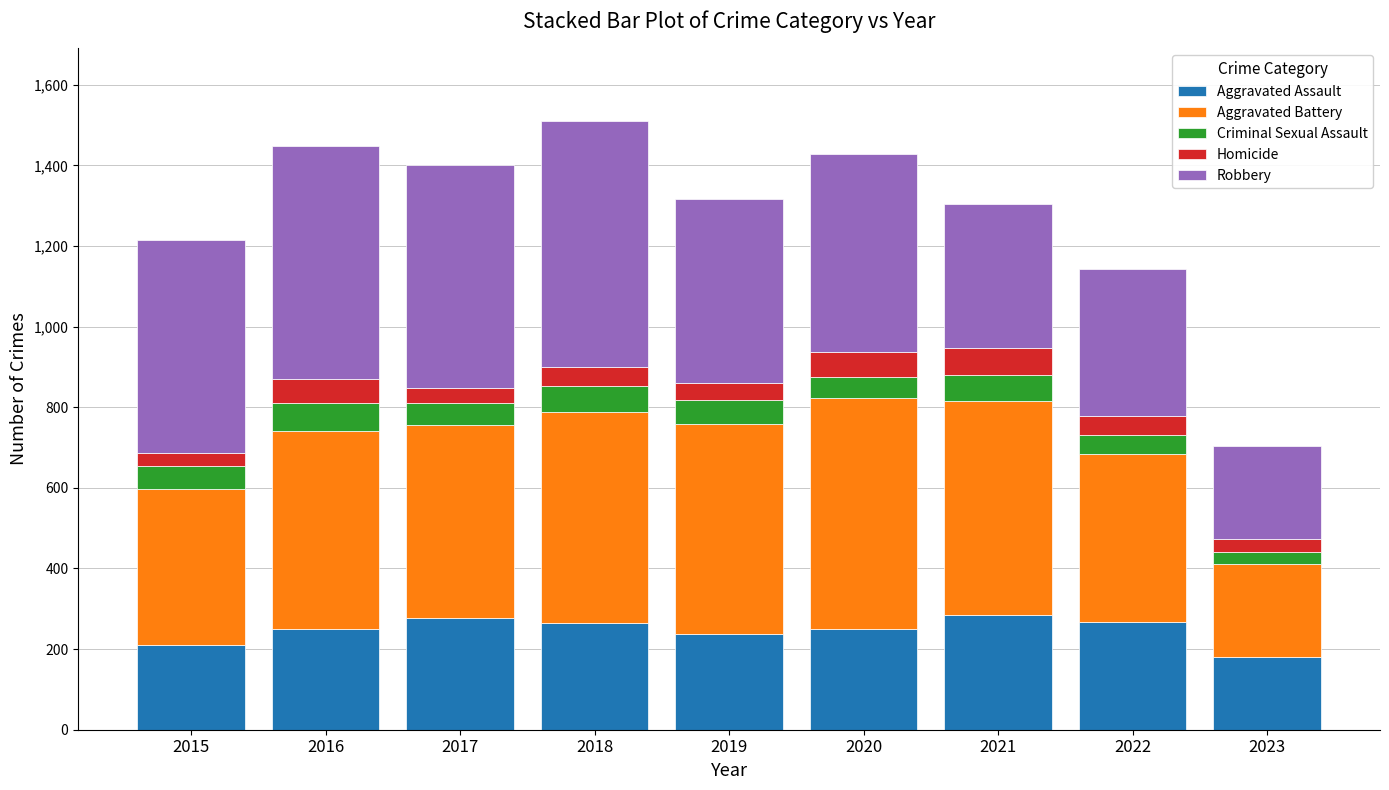

How many bars are there in total?

9